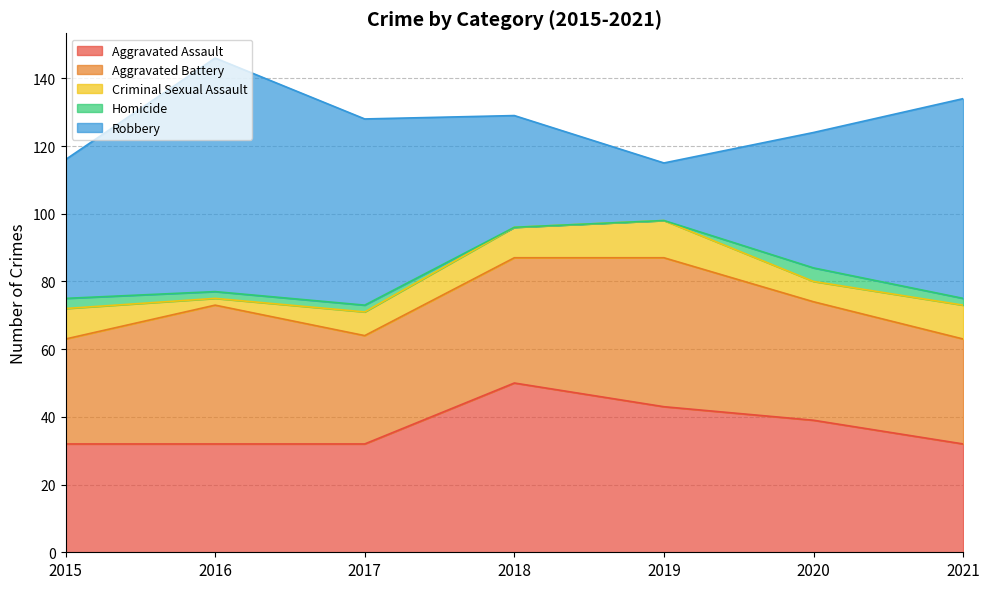

Which series has the widest spread of values?

Robbery